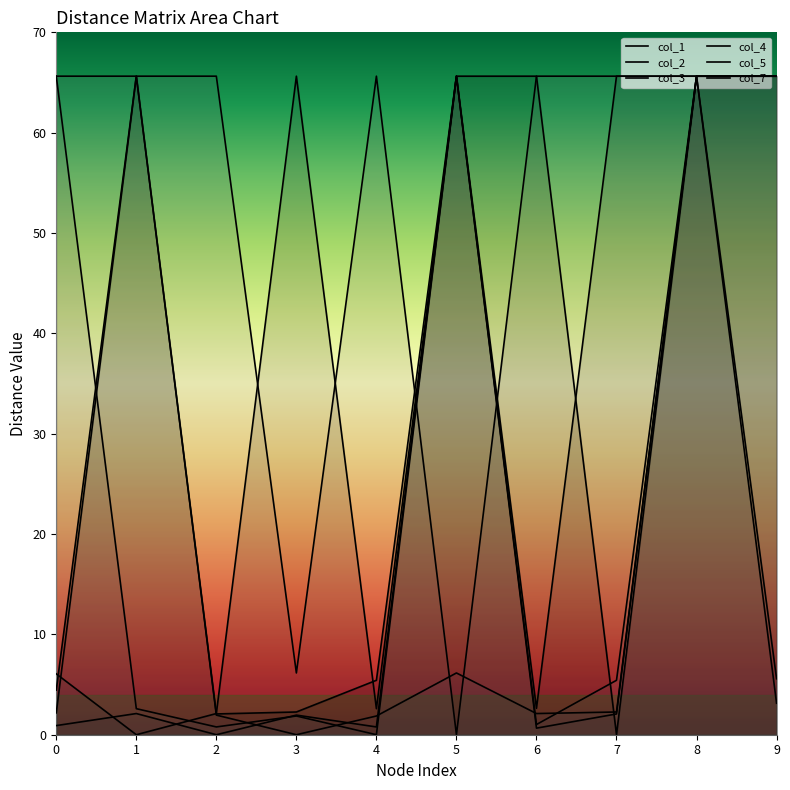

The col_5 series shows 36.6 at 6. True or false?

False